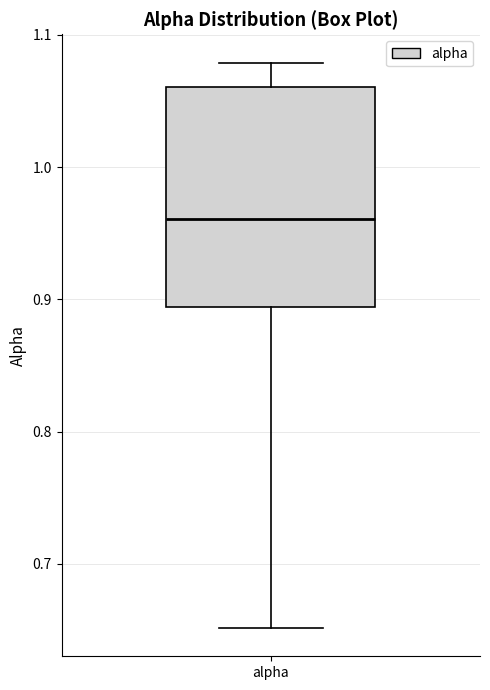

Where does the upper whisker of the box for alpha end on the y-axis? The values are not printed on the chart, so give them approximately, as read against the axis.

1.08